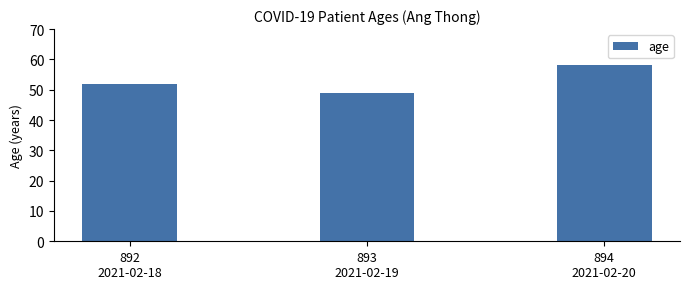

What is the change in value from 892
2021-02-18 to 894
2021-02-20?

+6